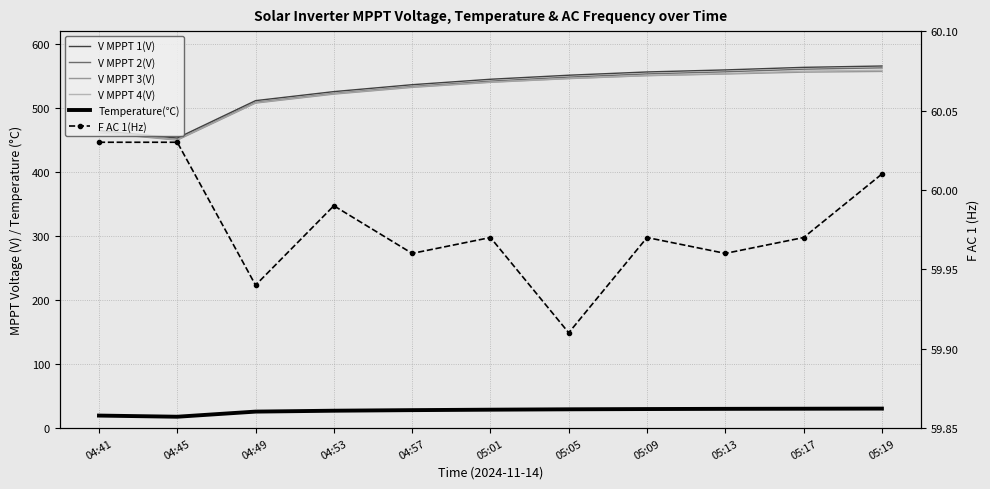

What is the maximum value shown in the chart?

565.5